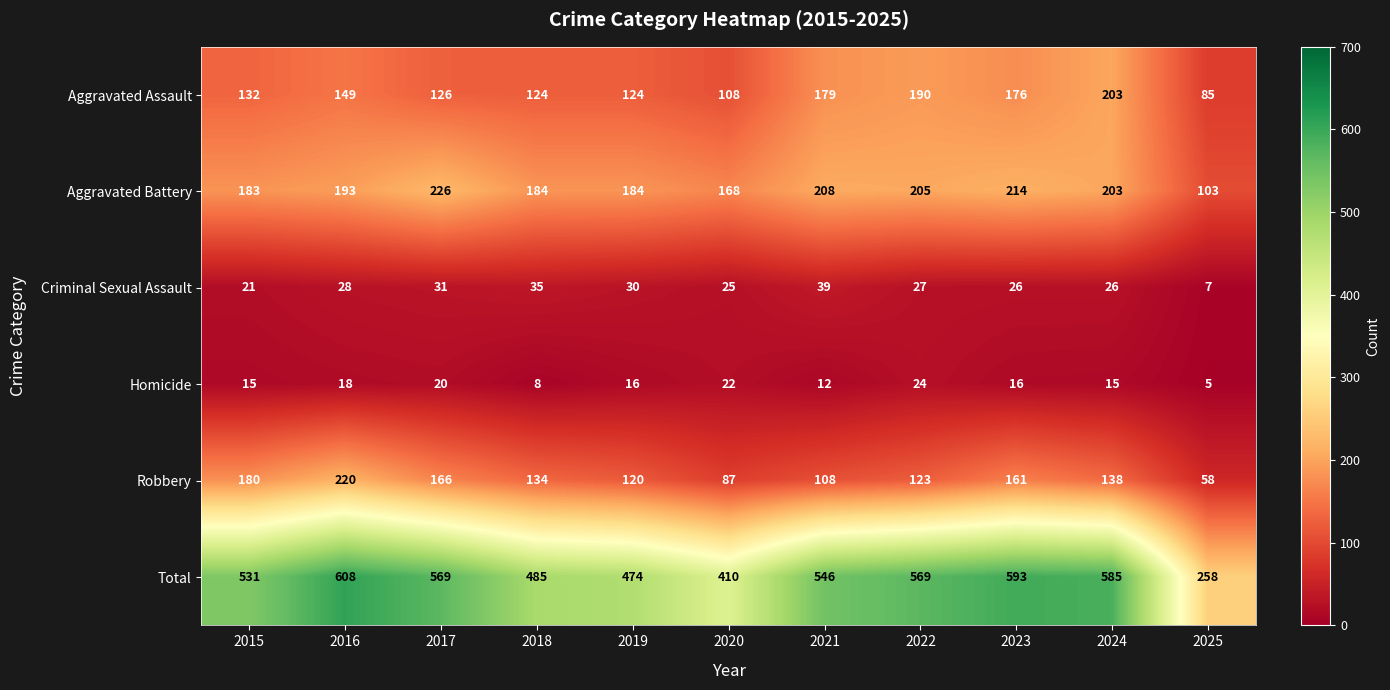

Which label corresponds to the largest value in the chart?

2016